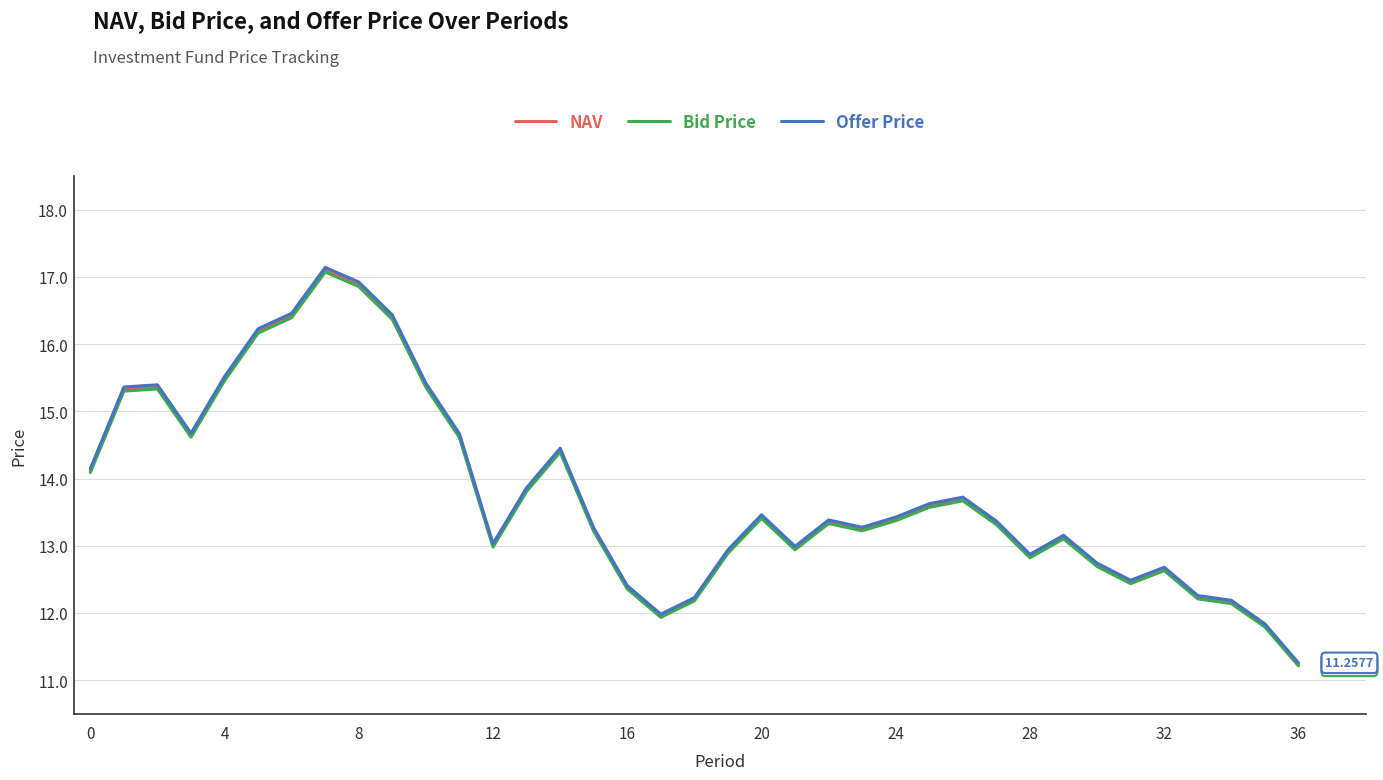

Which series has the largest range (max minus min)?

Offer Price